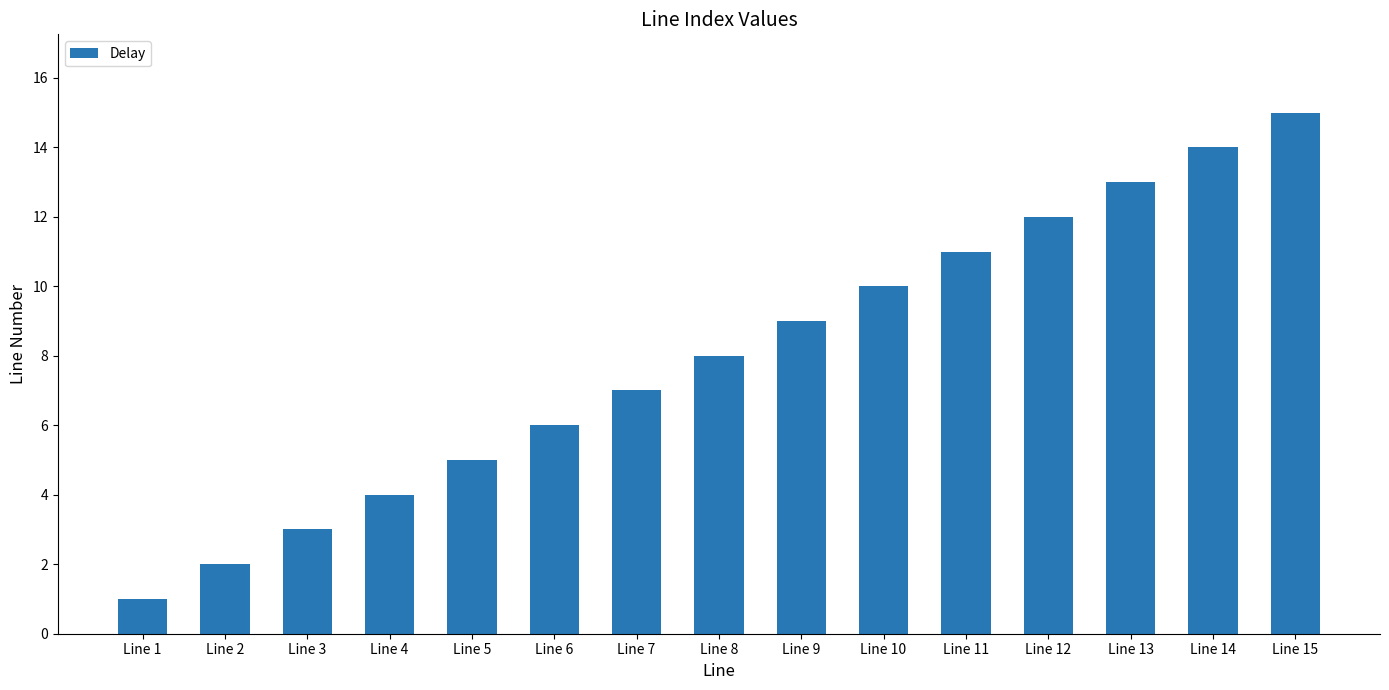

The value at Line 9 is 9. True or false?

True